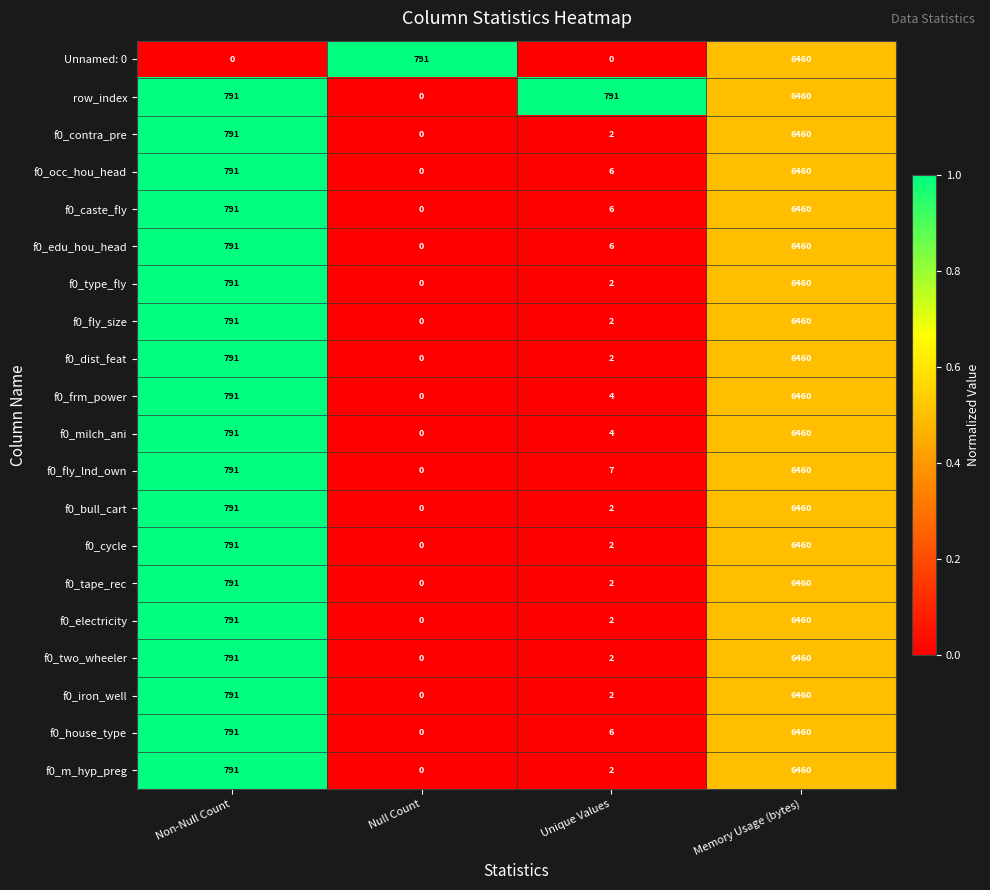

Between Unique Values and Memory Usage (bytes), which series saw the biggest shift?

Unnamed: 0